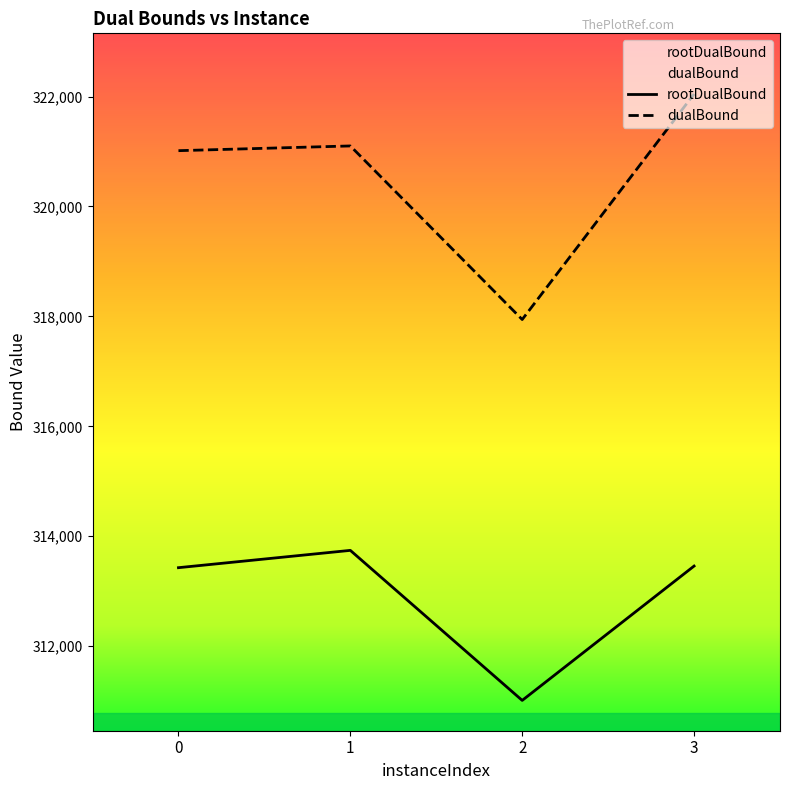

Reading left to right, what are all the values shown in this chart?

rootDualBound: 0=313428.5	1=313743.4	2=311014.0	3=313458.1
dualBound: 0=321015.1	1=321101.1	2=317943.2	3=322046.5